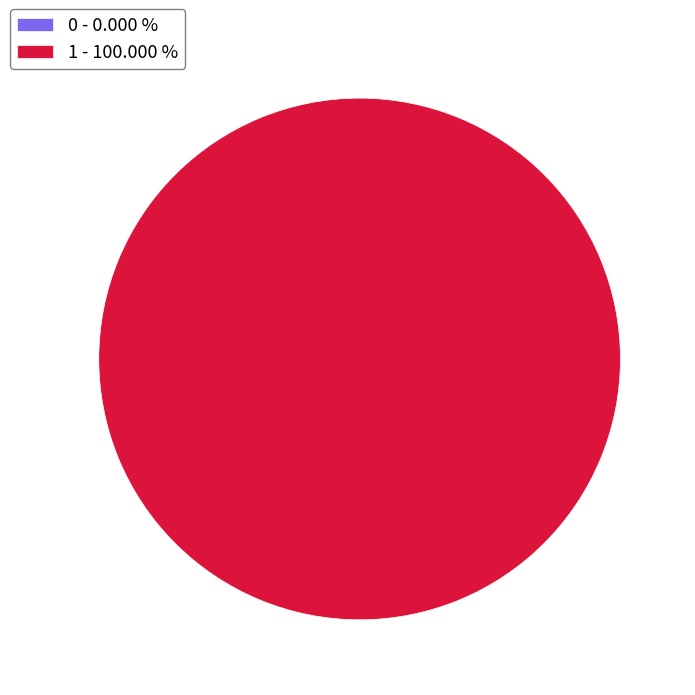

Combined, do 0 and 1 account for over 50%?

Yes